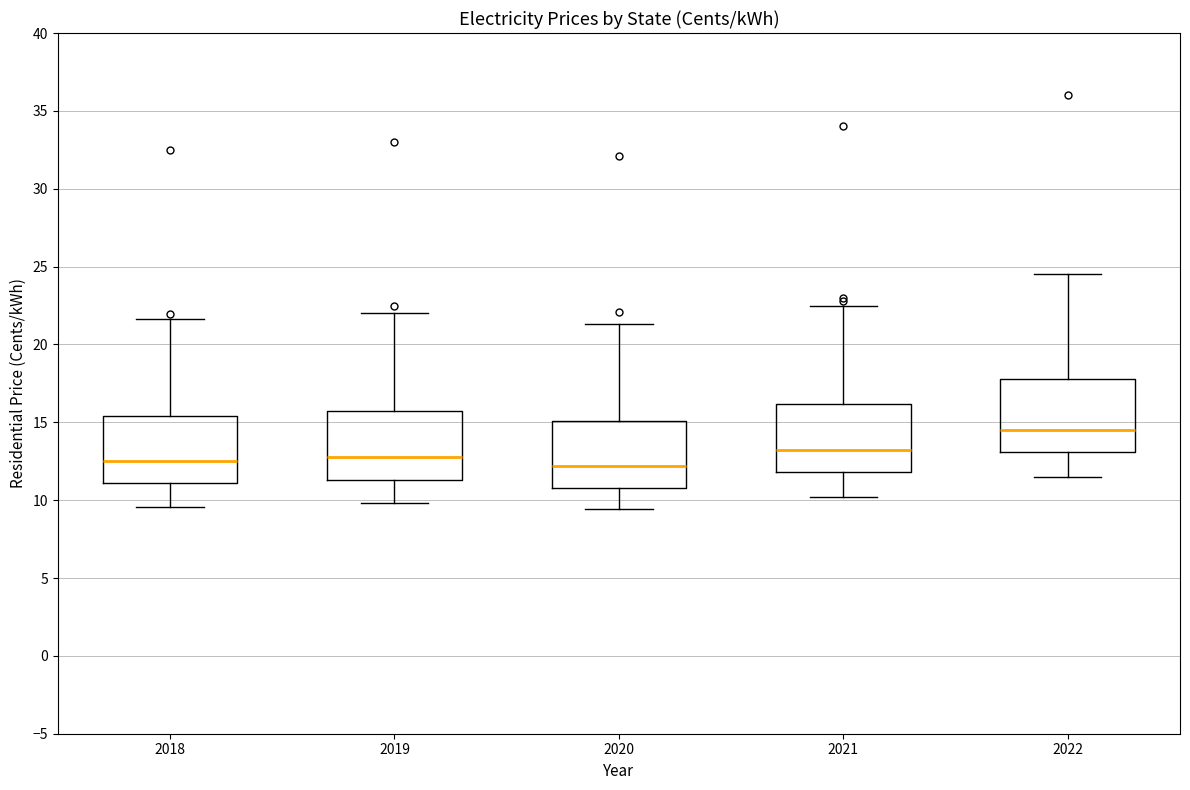

Which box has the highest median line?

2022